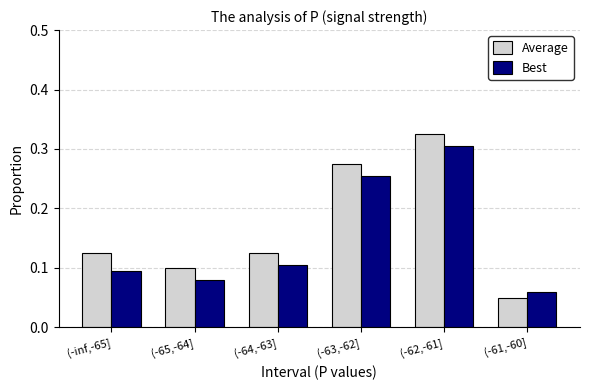

At which label does Best reach its minimum?

(-61,-60]